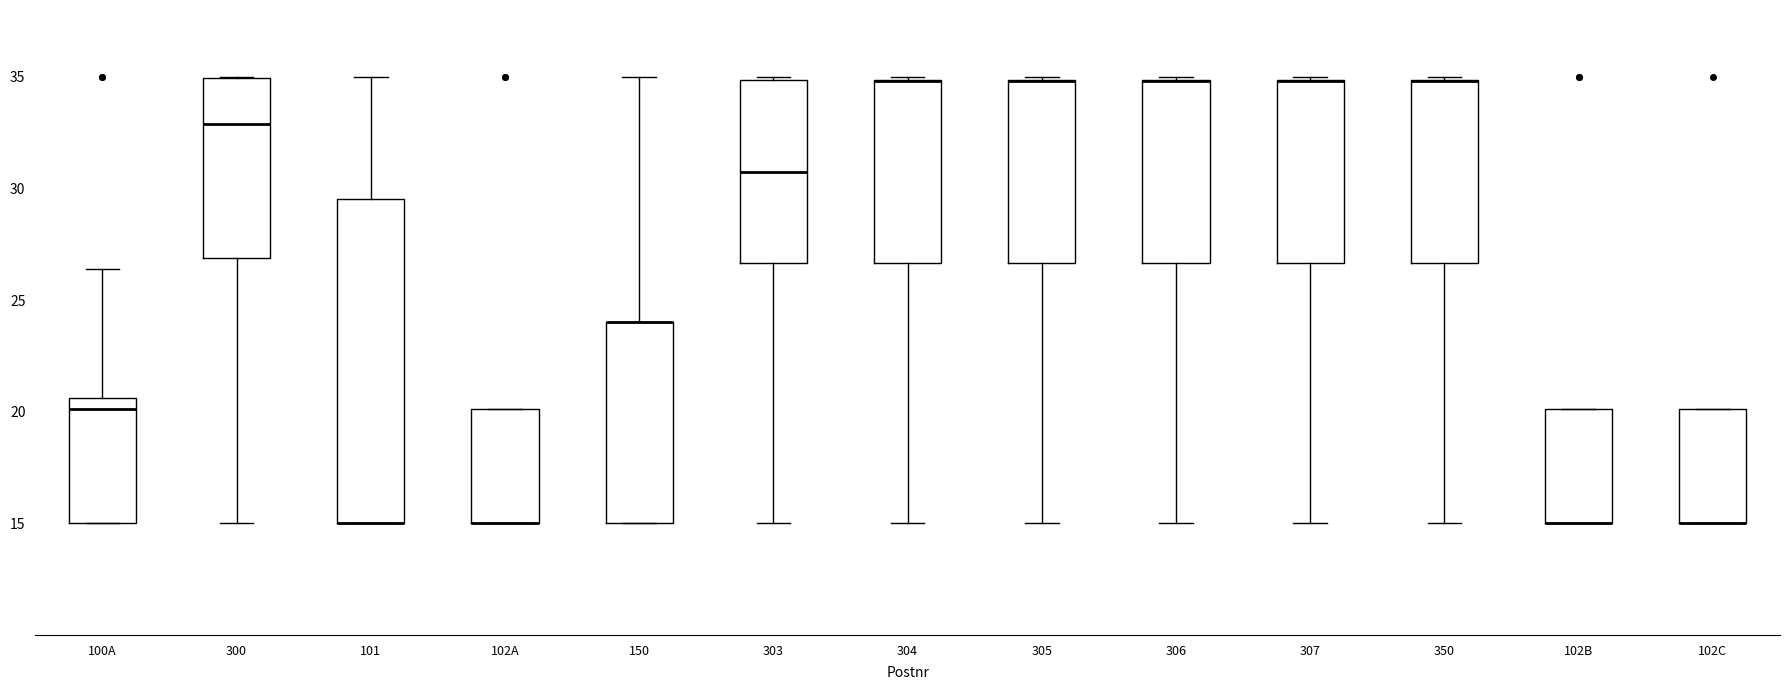

Where does the lower whisker of the box for 303 end on the y-axis? The values are not printed on the chart, so give them approximately, as read against the axis.

15.0